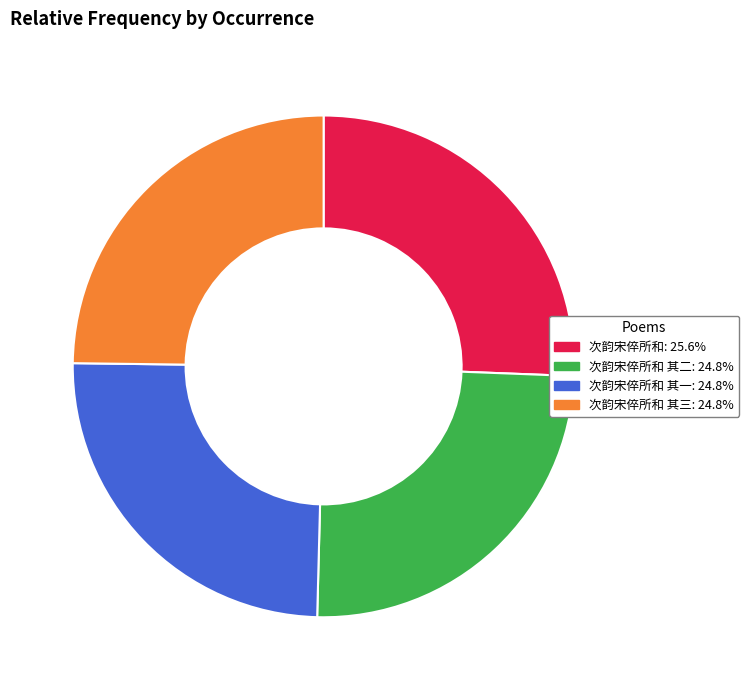

Does any single category account for the majority?

No